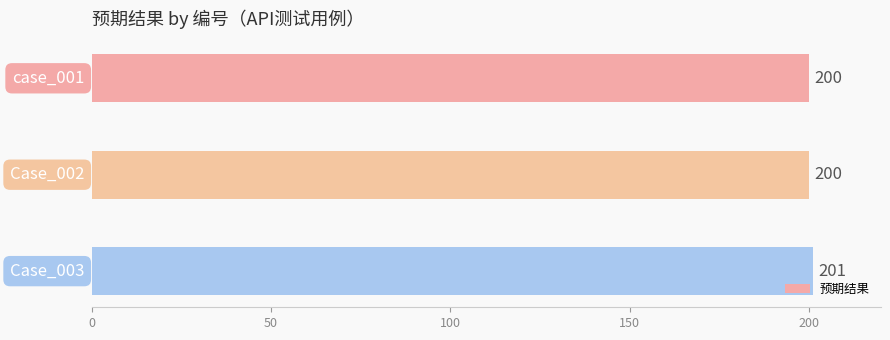

What is the average value?

200